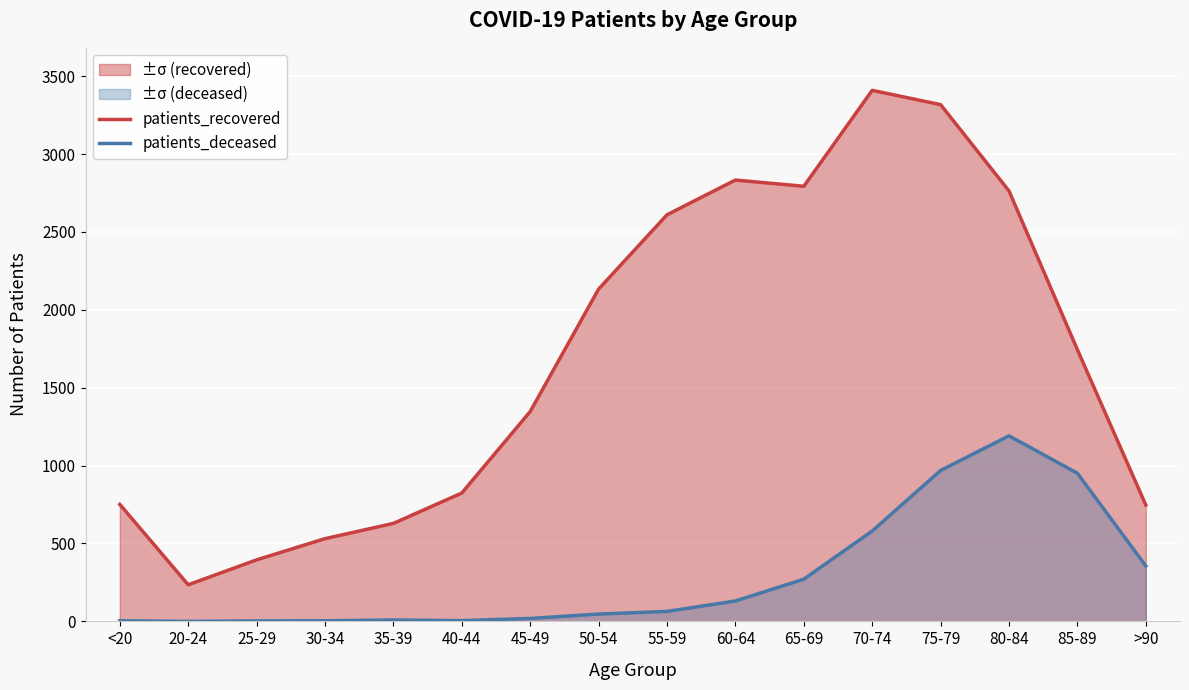

Between 70-74 and 85-89, which series saw the biggest shift?

patients_recovered